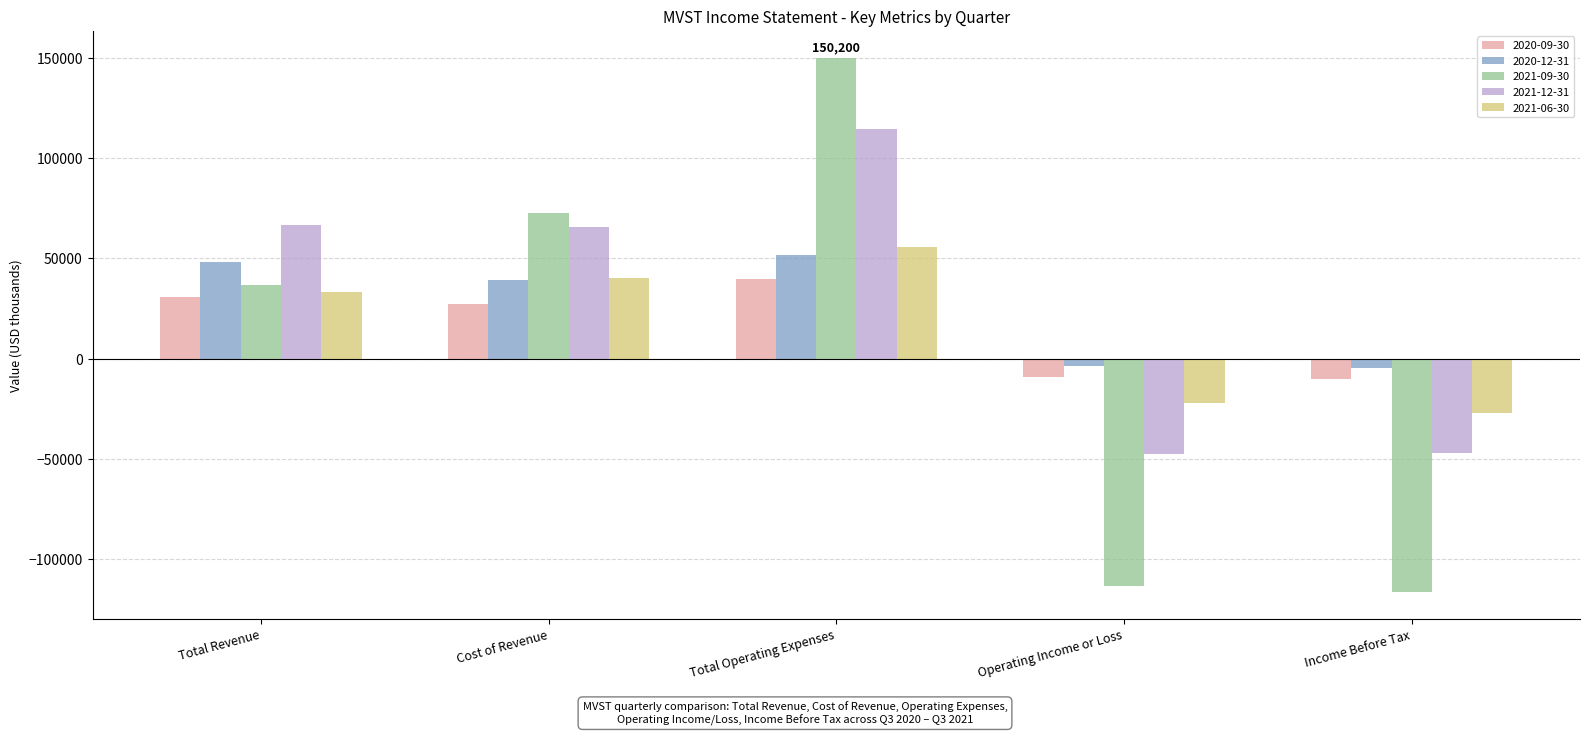

The value of 2021-06-30 at Operating Income or Loss is -22300. True or false?

True